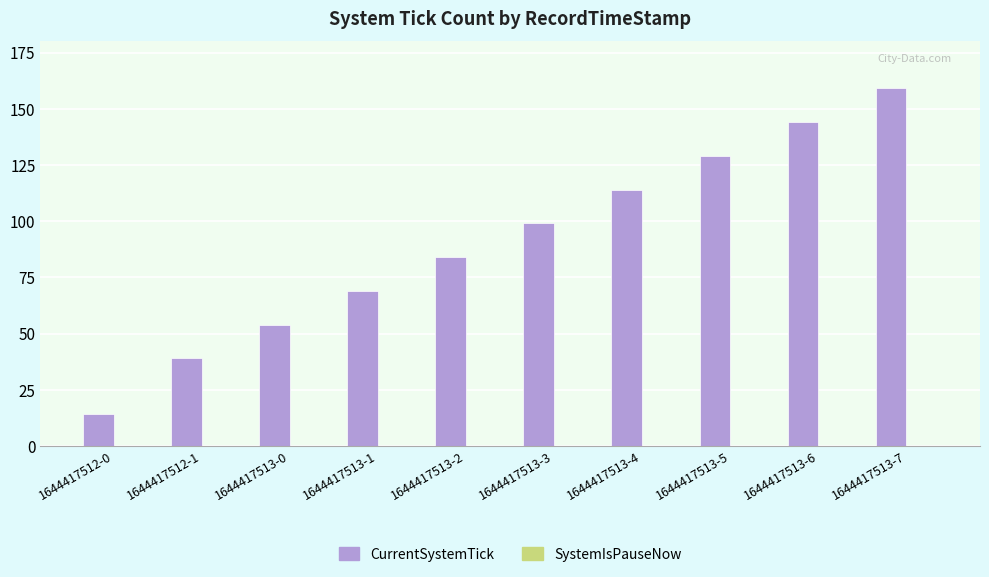

List the labels in order of value, largest first.

1644417513-7, 1644417513-6, 1644417513-5, 1644417513-4, 1644417513-3, 1644417513-2, 1644417513-1, 1644417513-0, 1644417512-1, 1644417512-0